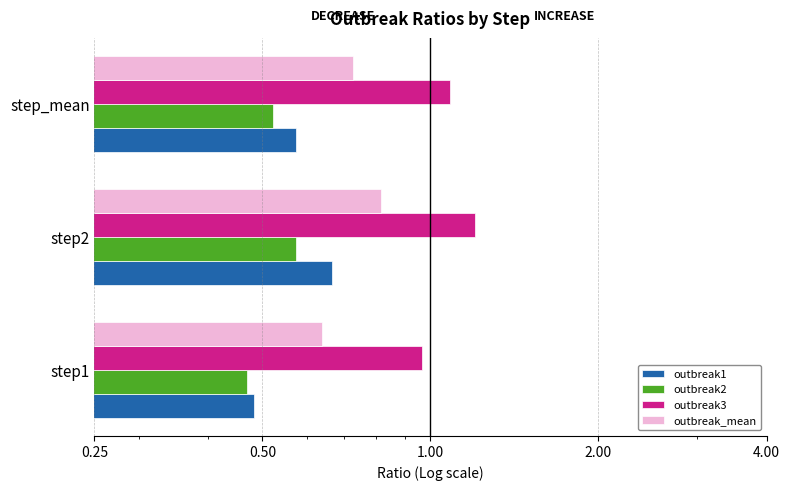

How many outbreak2 values are between 0 and 1?

3